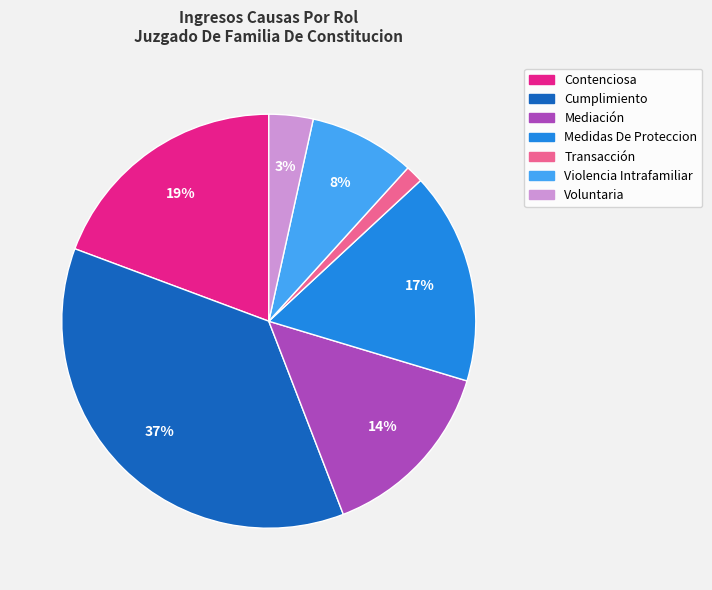

Is Voluntaria the majority of the pie?

No